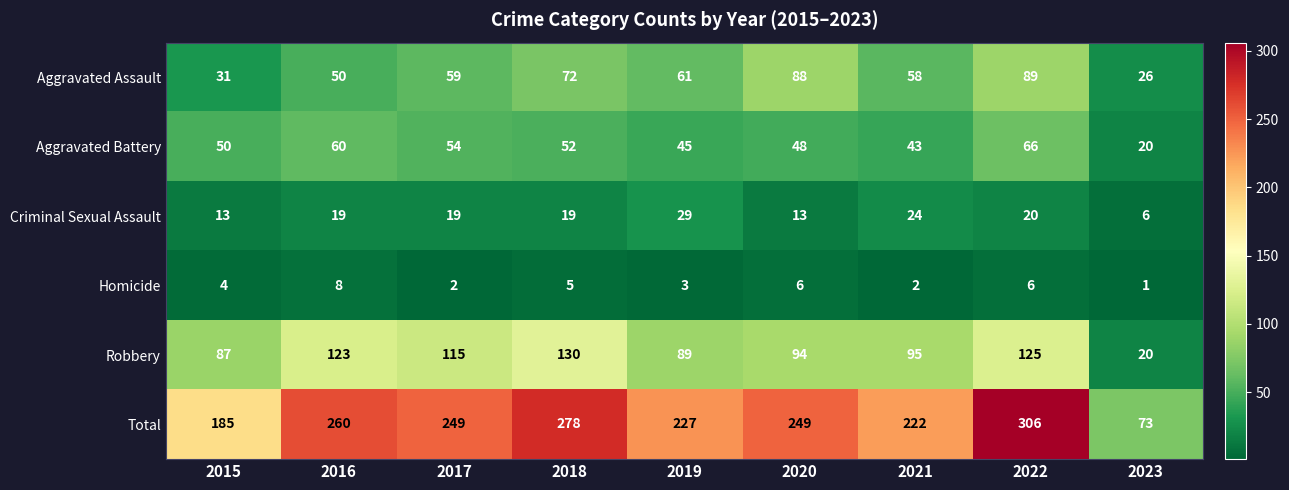

What is the sum of the Aggravated Assault values at 2015 and 2021?

89